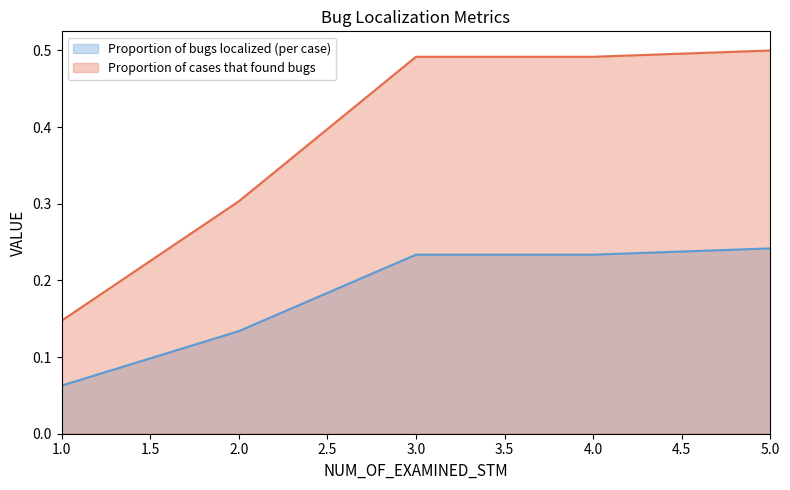

Rank the series by their maximum value, from highest to lowest.

Proportion of cases that found bugs, Proportion of bugs localized (per case)